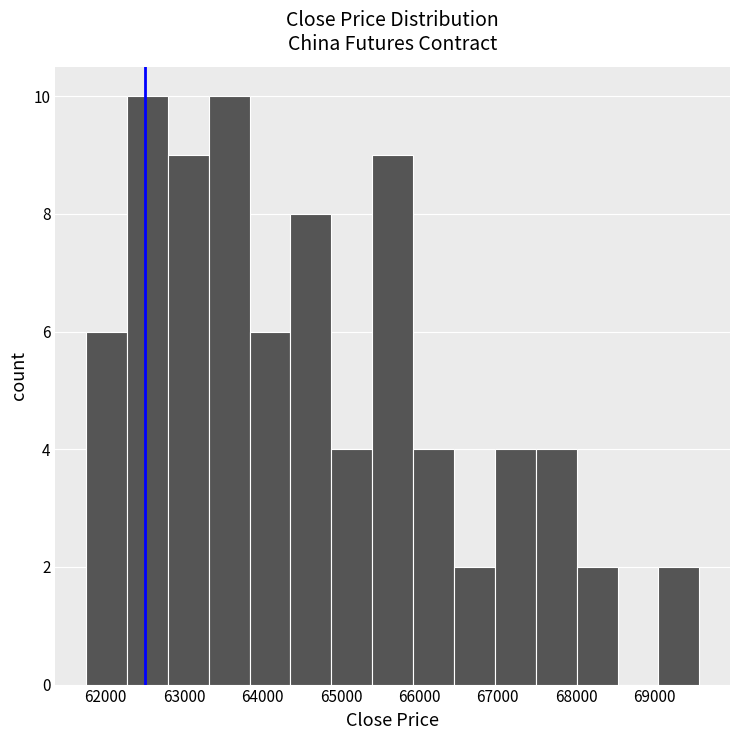

Reading left to right, list every bar in this chart as the range it spans on the x-axis followed by its height. Neither the bar edges nor the heights are printed on the chart, so give them approximately, as read against the axes.

61800 to 62300: 6
62300 to 62800: 10
62800 to 63300: 9
63300 to 63800: 10
63800 to 64400: 6
64400 to 64900: 8
64900 to 65400: 4
65400 to 65900: 9
65900 to 66400: 4
66400 to 67000: 2
67000 to 67500: 4
67500 to 68000: 4
68000 to 68500: 2
68500 to 69000: 0
69000 to 69600: 2